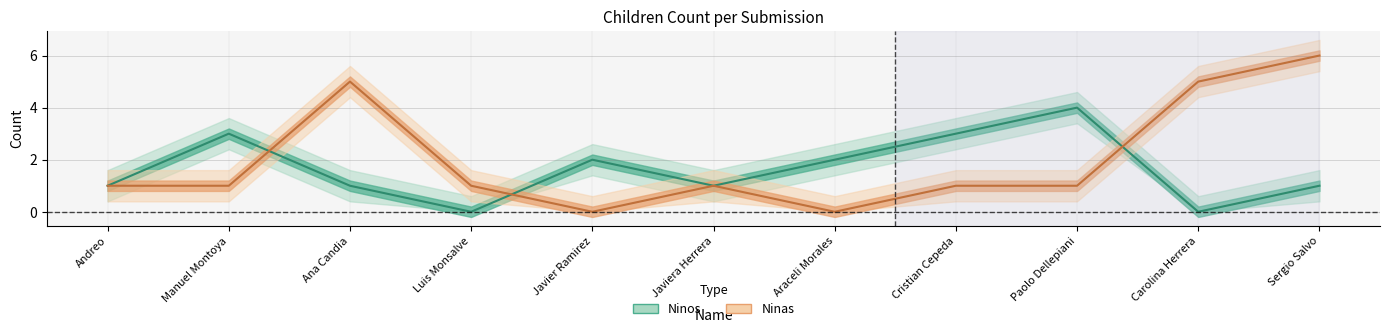

Reading right to left, what are all the values shown in this chart?

Ninos: Sergio Salvo=1	Carolina Herrera=0	Paolo Dellepiani=4	Cristian Cepeda=3	Araceli Morales=2	Javiera Herrera=1	Javier Ramirez=2	Luis Monsalve=0	Ana Candia=1	Manuel Montoya=3	Andreo=1
Ninas: Sergio Salvo=6	Carolina Herrera=5	Paolo Dellepiani=1	Cristian Cepeda=1	Araceli Morales=0	Javiera Herrera=1	Javier Ramirez=0	Luis Monsalve=1	Ana Candia=5	Manuel Montoya=1	Andreo=1